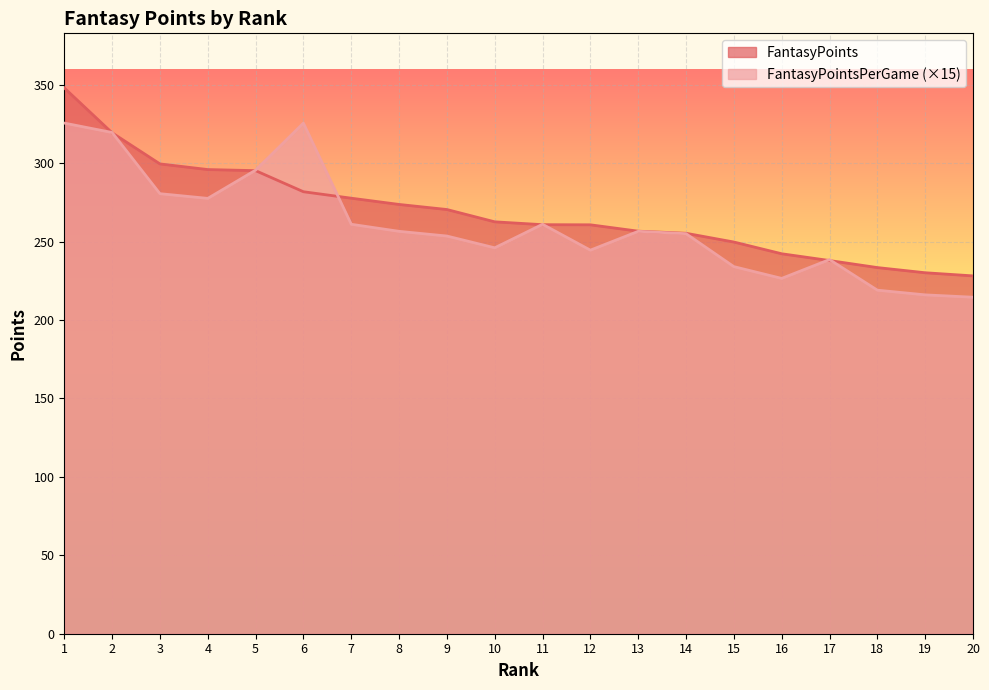

Rank the series by their maximum value, from lowest to highest.

FantasyPointsPerGame (×15), FantasyPoints